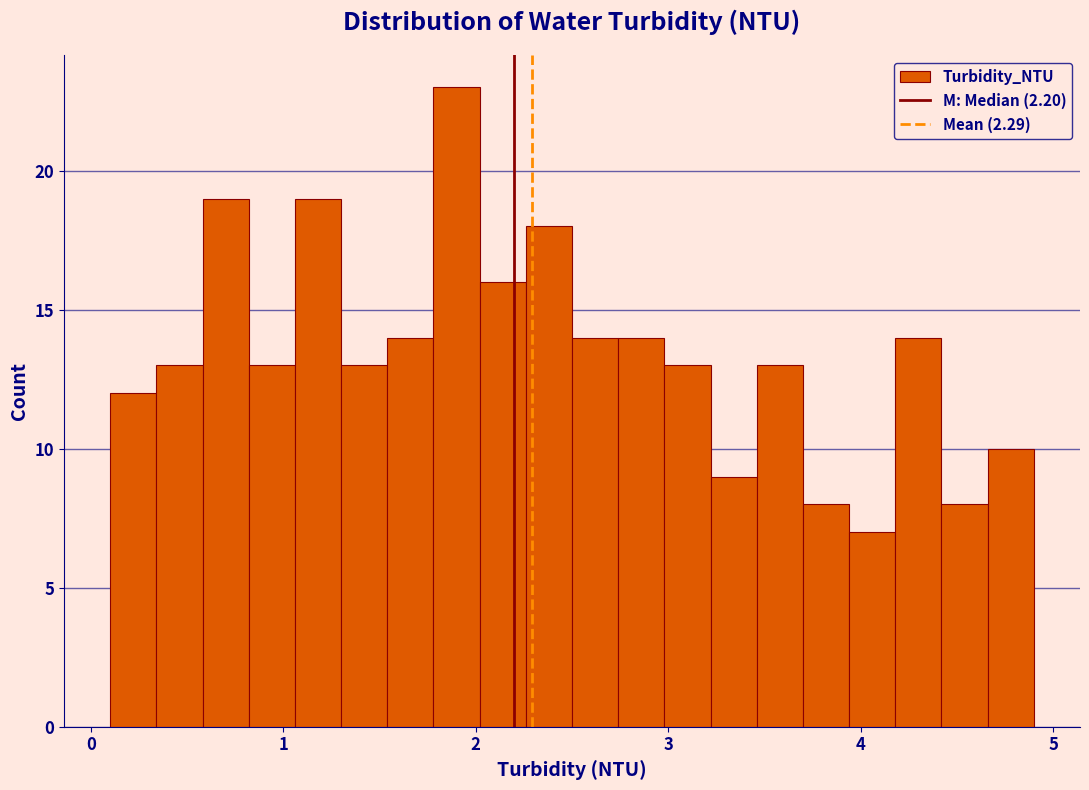

Read against the x-axis, roughly where is the centre of the tallest bar?

1.9